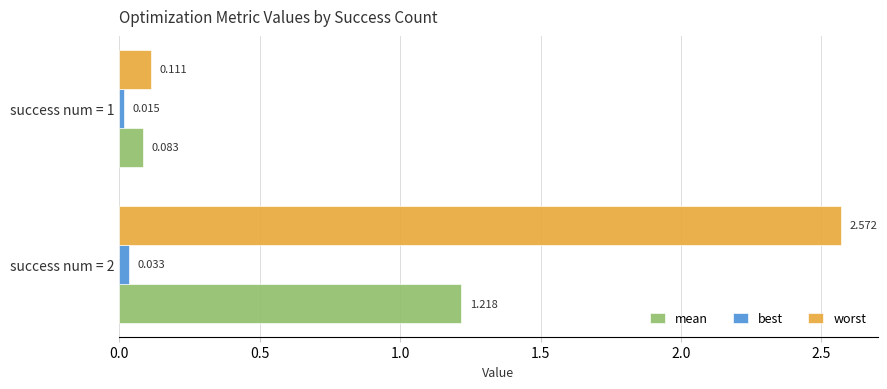

Which series has the largest total across all categories?

worst